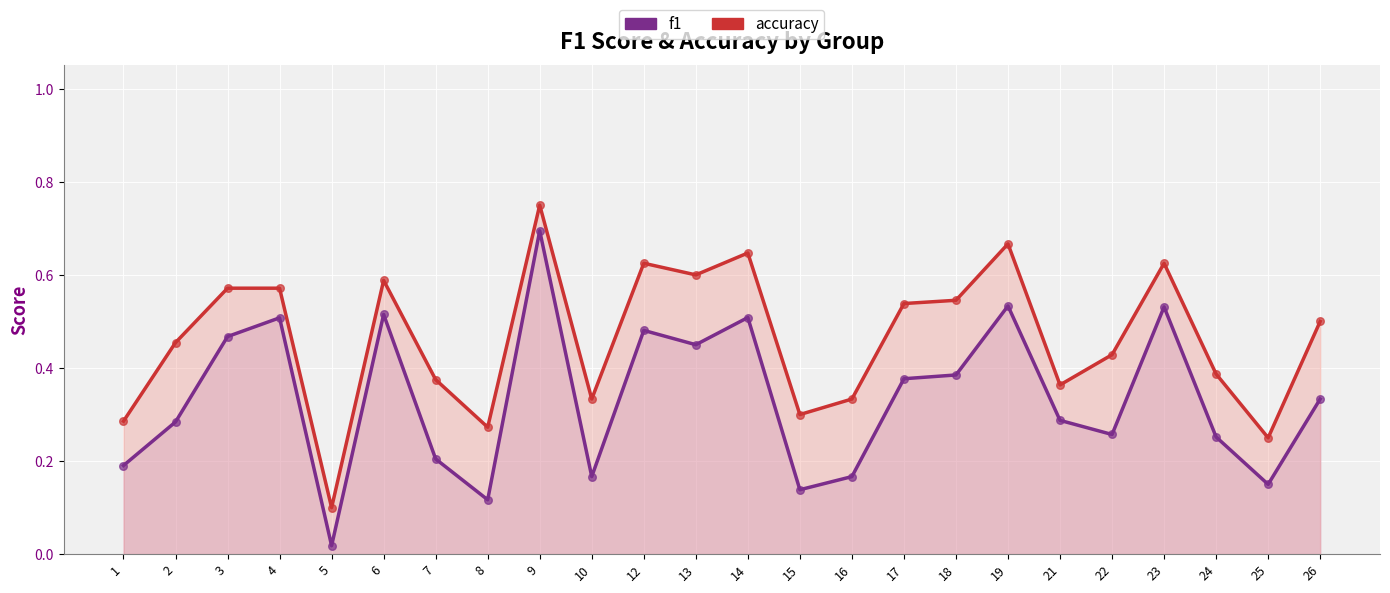

What are all the series names shown in the legend?

f1, accuracy